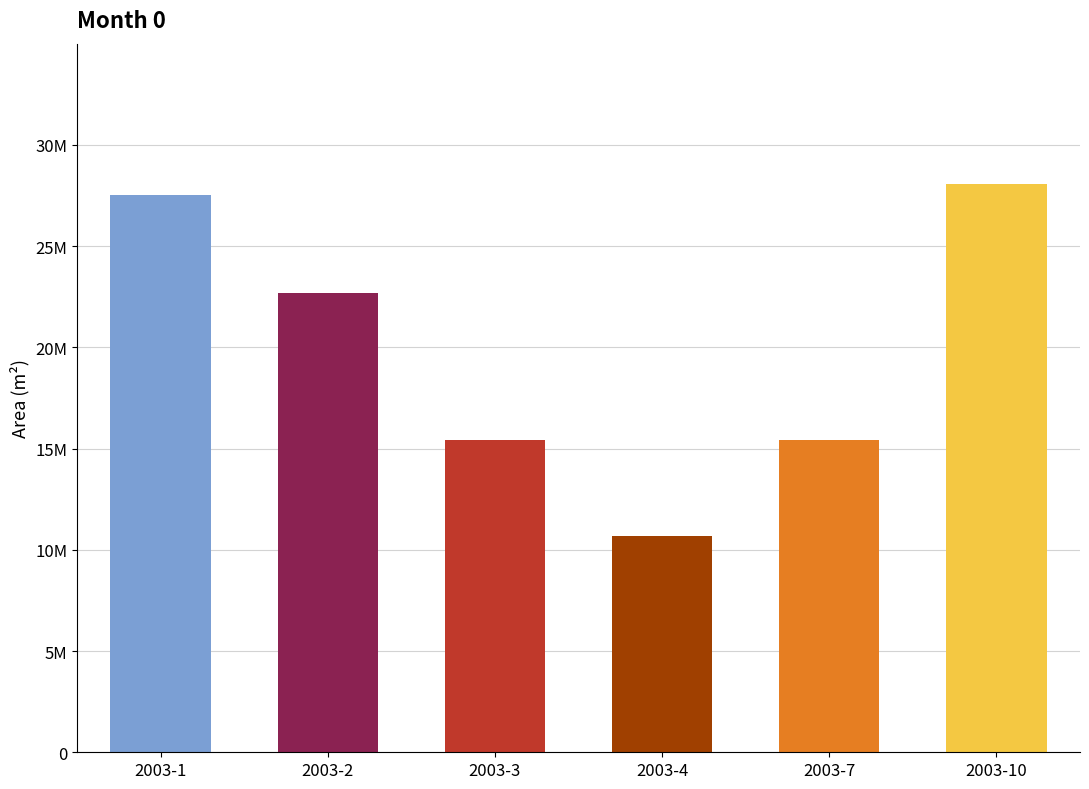

Are the bars horizontal?

No